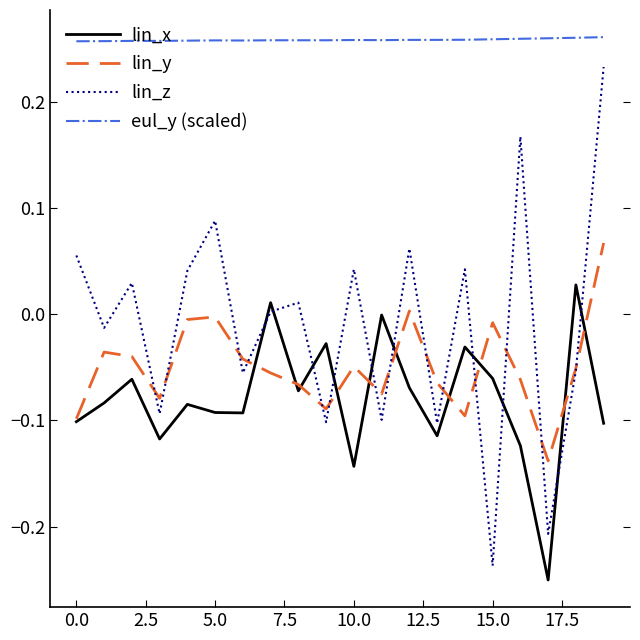

How many values in lin_y are above zero?

2